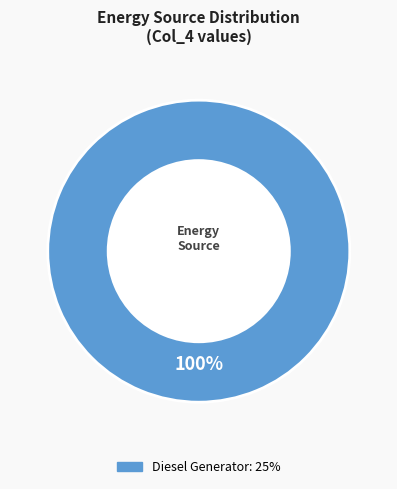

How many segments does this pie chart have?

1